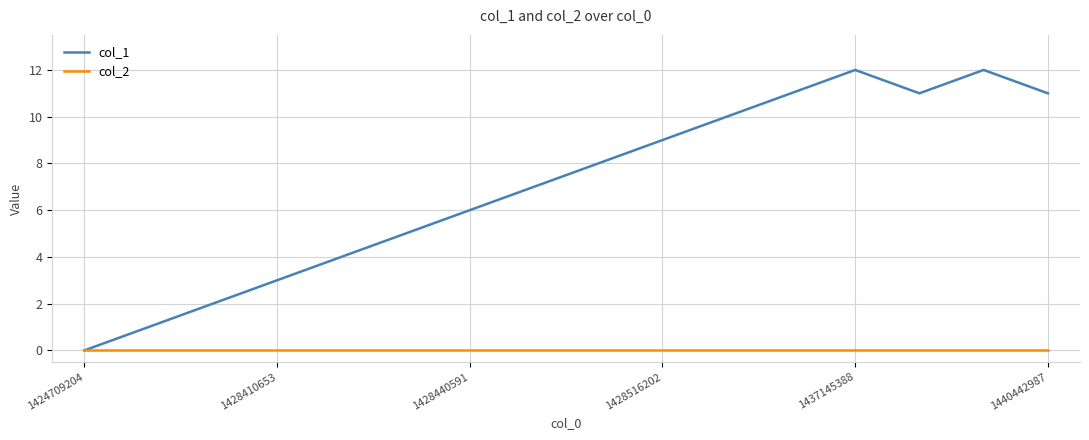

Which series has the largest range (max minus min)?

col_1